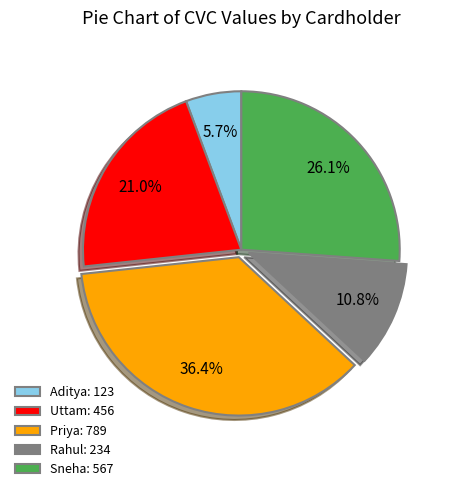

Is the sum of Priya and Rahul greater than half?

No